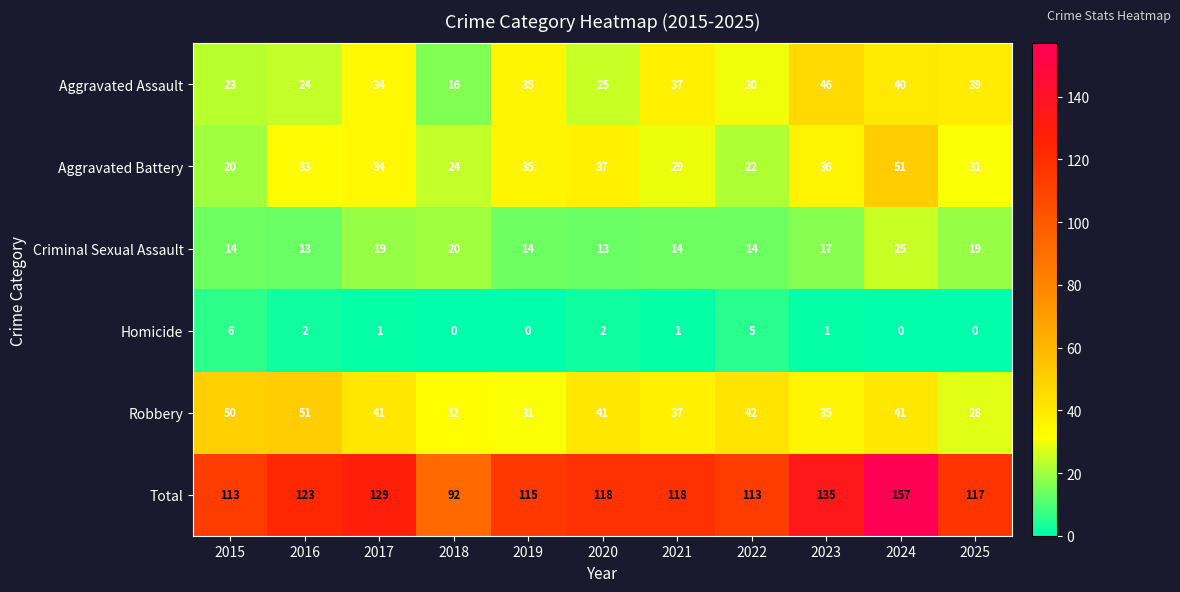

What is the approximate value of Total at 2018, to the nearest 5?

90